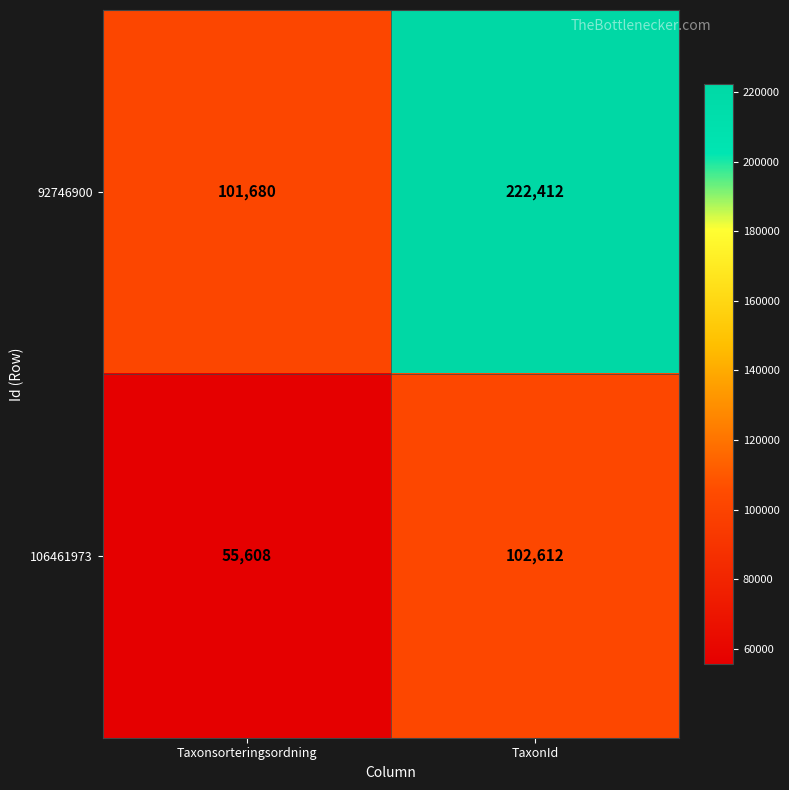

At which label does 92746900 reach its peak?

TaxonId